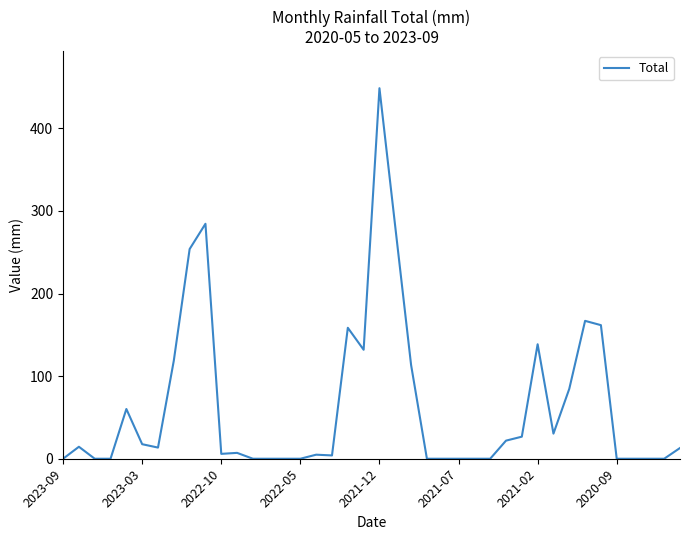

What is the greatest value displayed?

448.5